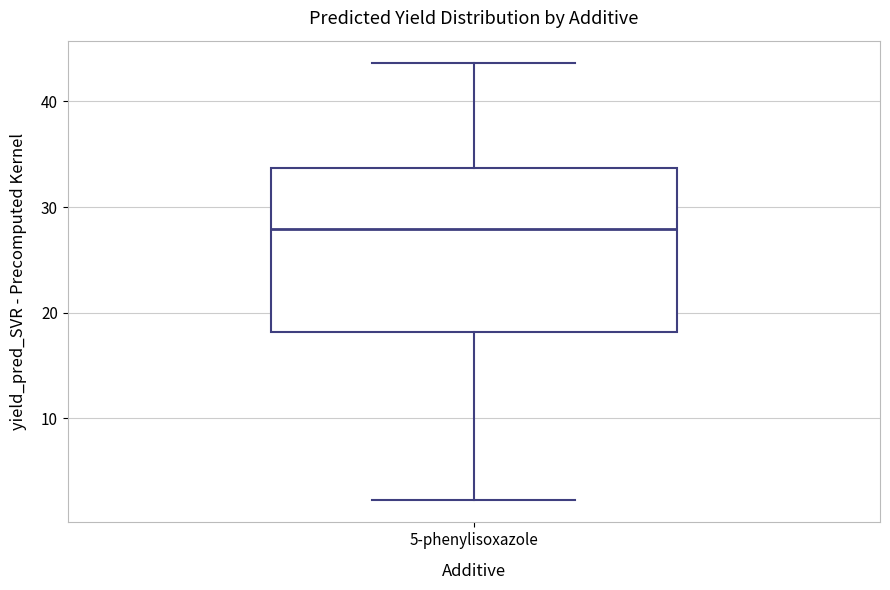

Read this box plot against the y-axis: the position of the median line, the range covered by the box, and the ends of both whiskers. The values are not printed on the chart, so give them approximately, as read against the axis.

median 28, box 18 to 34, whiskers 2 to 44